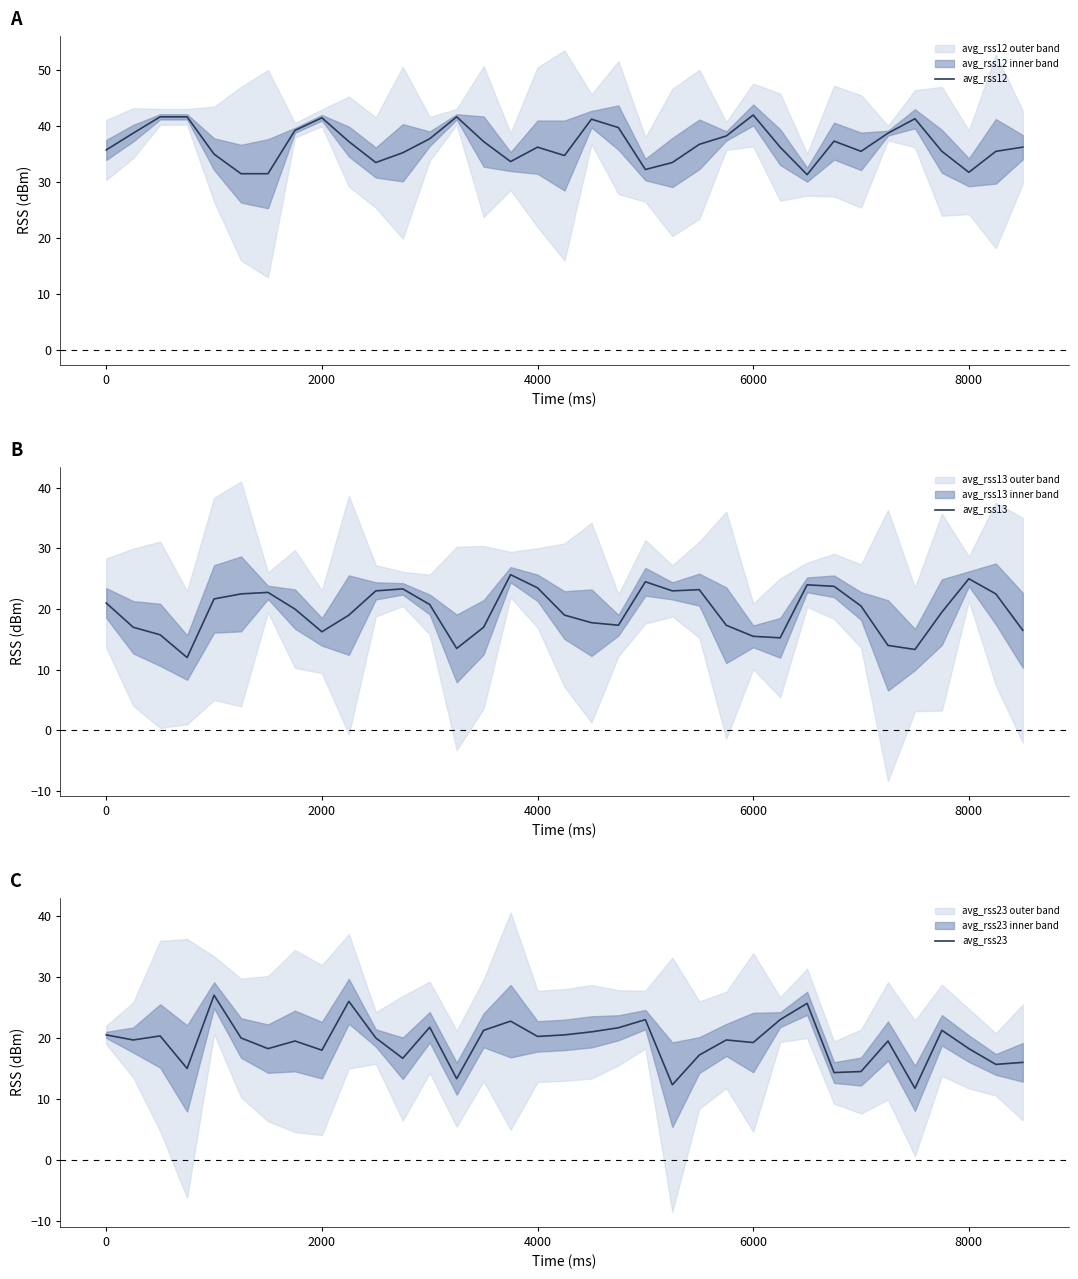

Between −2000 and 0, which series saw the biggest shift?

avg_rss13